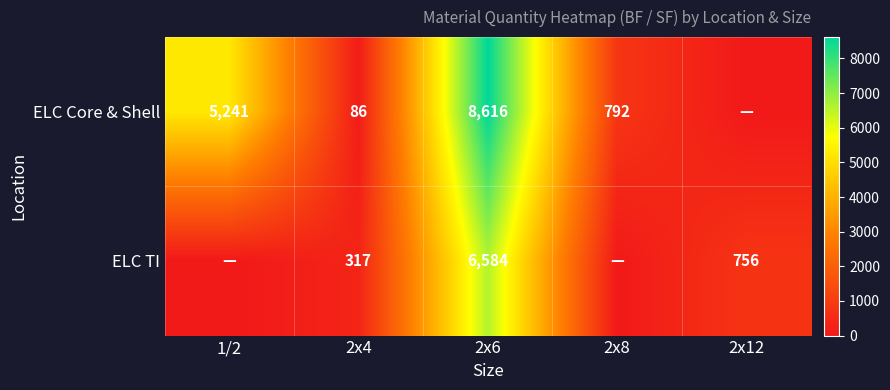

Is it true that ELC Core & Shell equals 129 at 2x4?

False